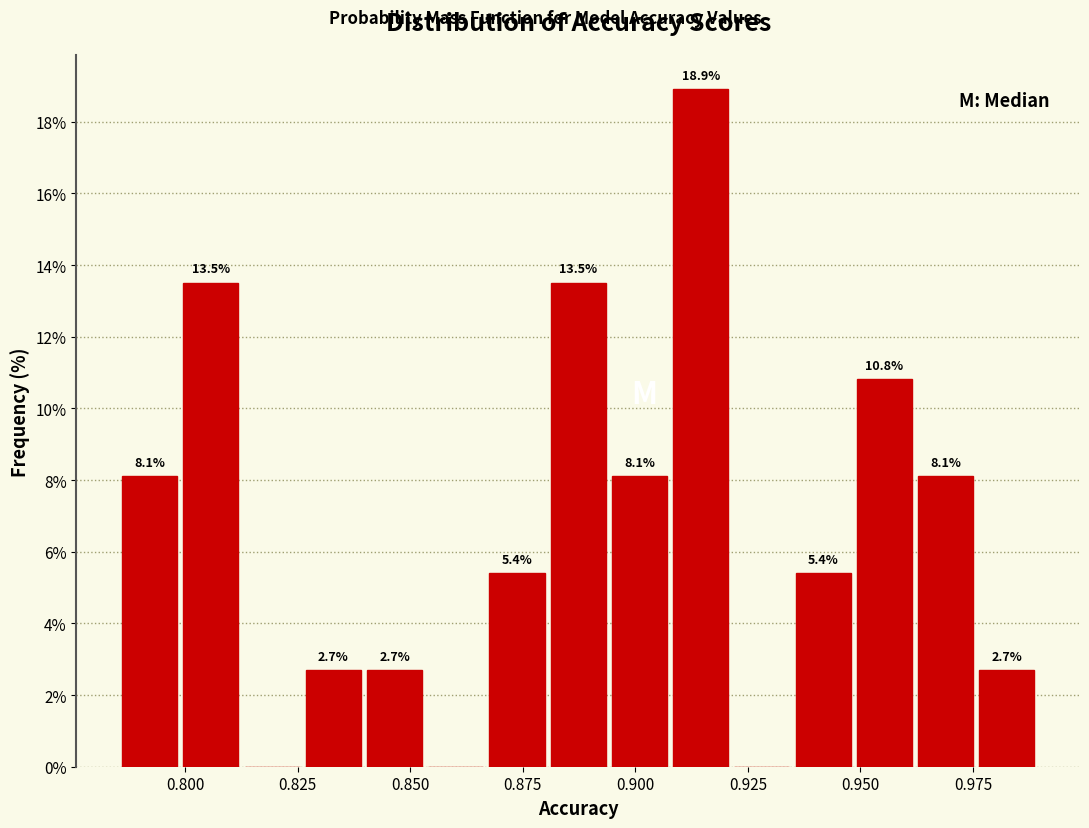

Read against the x-axis, roughly where is the centre of the tallest bar?

0.915